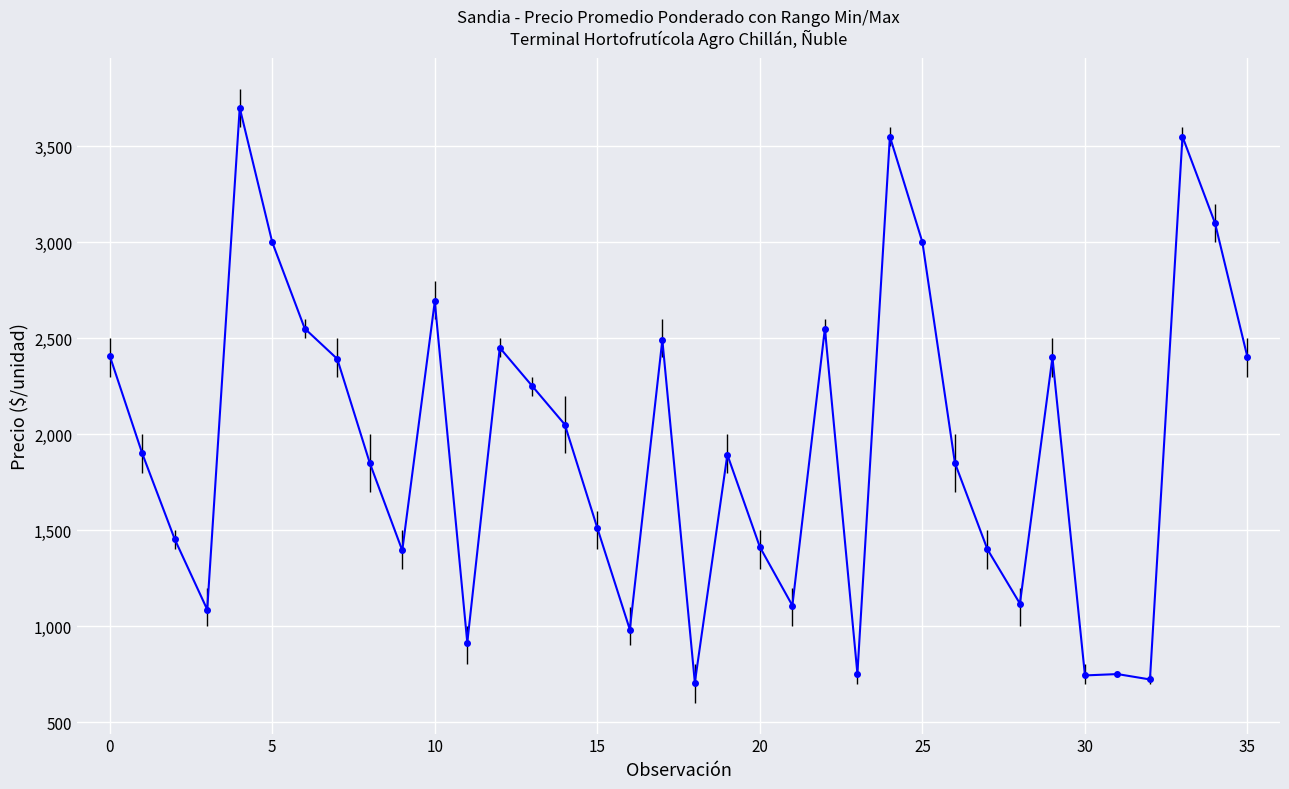

How many lines are shown in the chart?

1